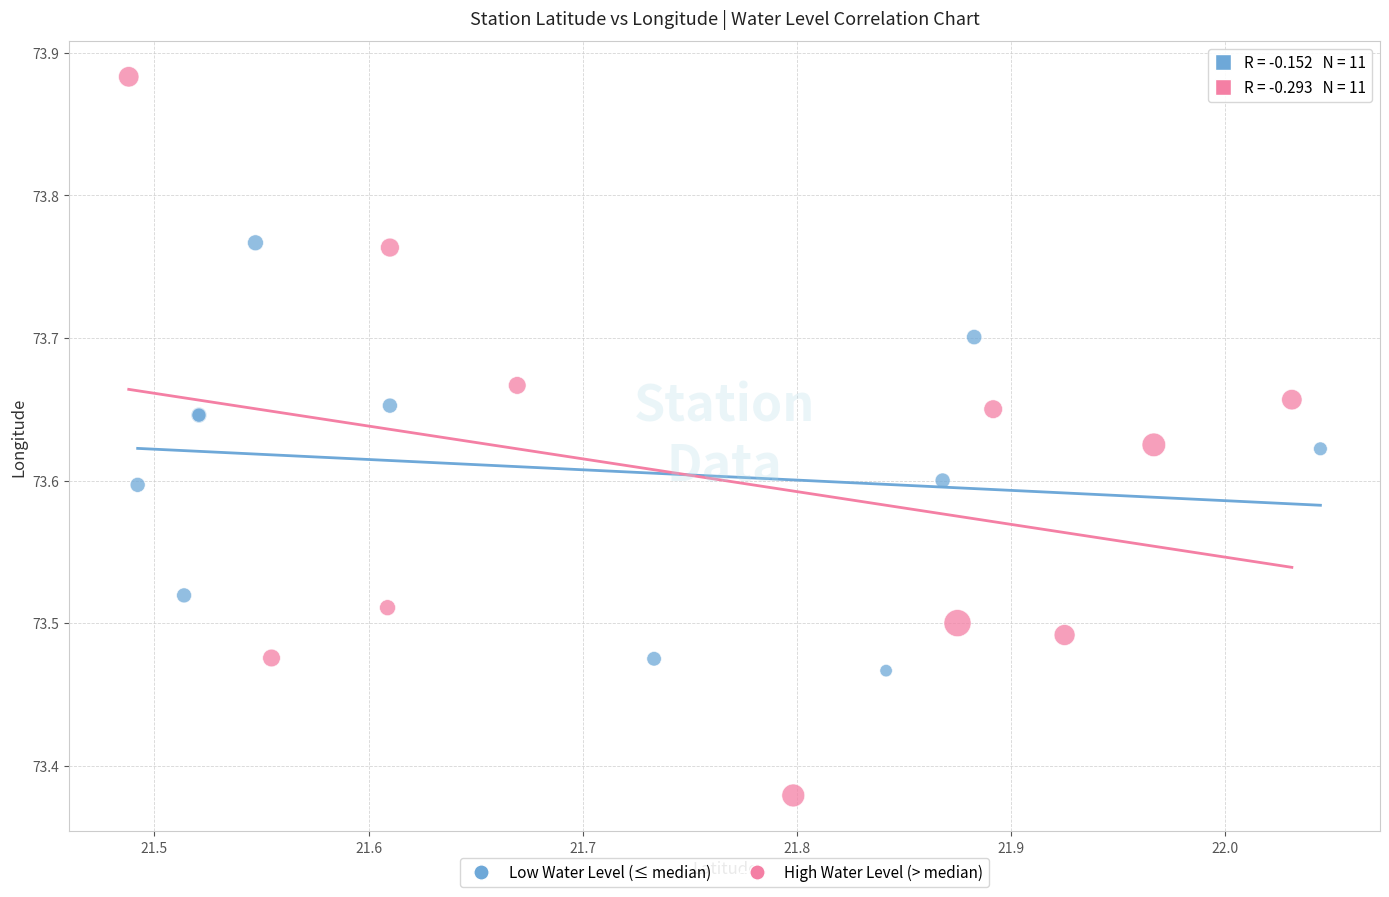

Which series has the widest spread of Y values?

High Water Level (> median)